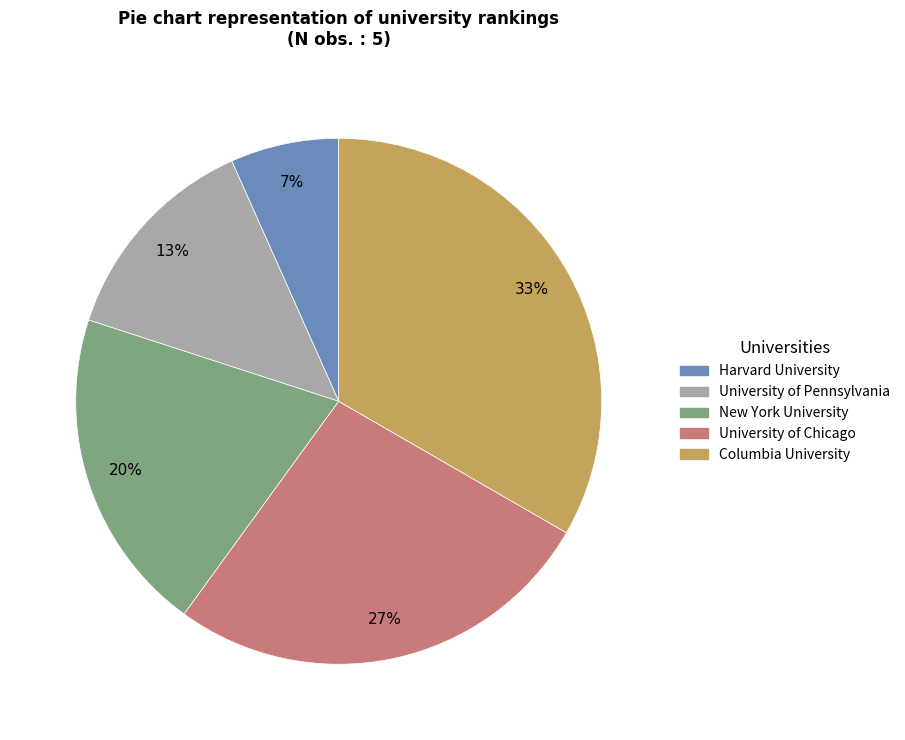

Between University of Chicago and Harvard University, which is larger?

University of Chicago